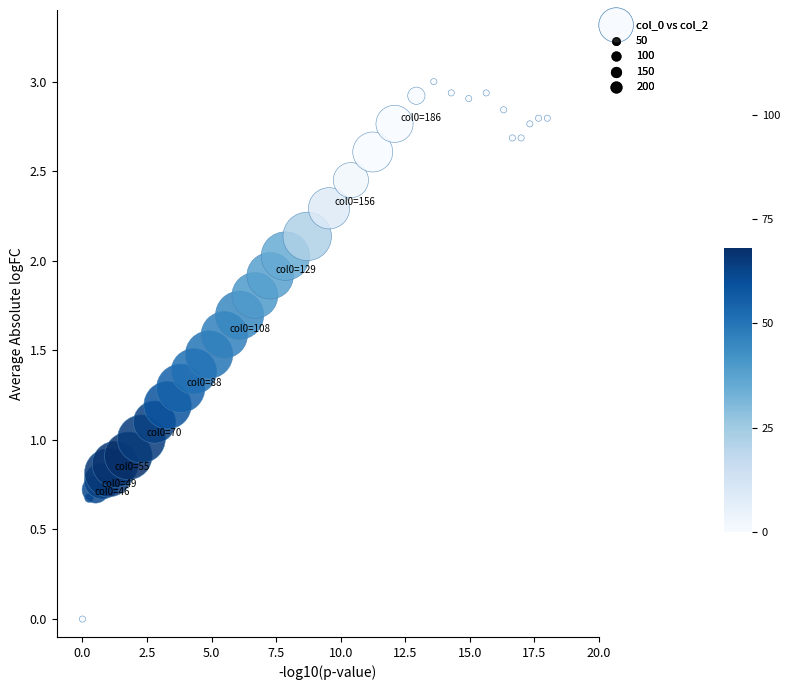

What is the range of Y values (max minus min)?

3.0